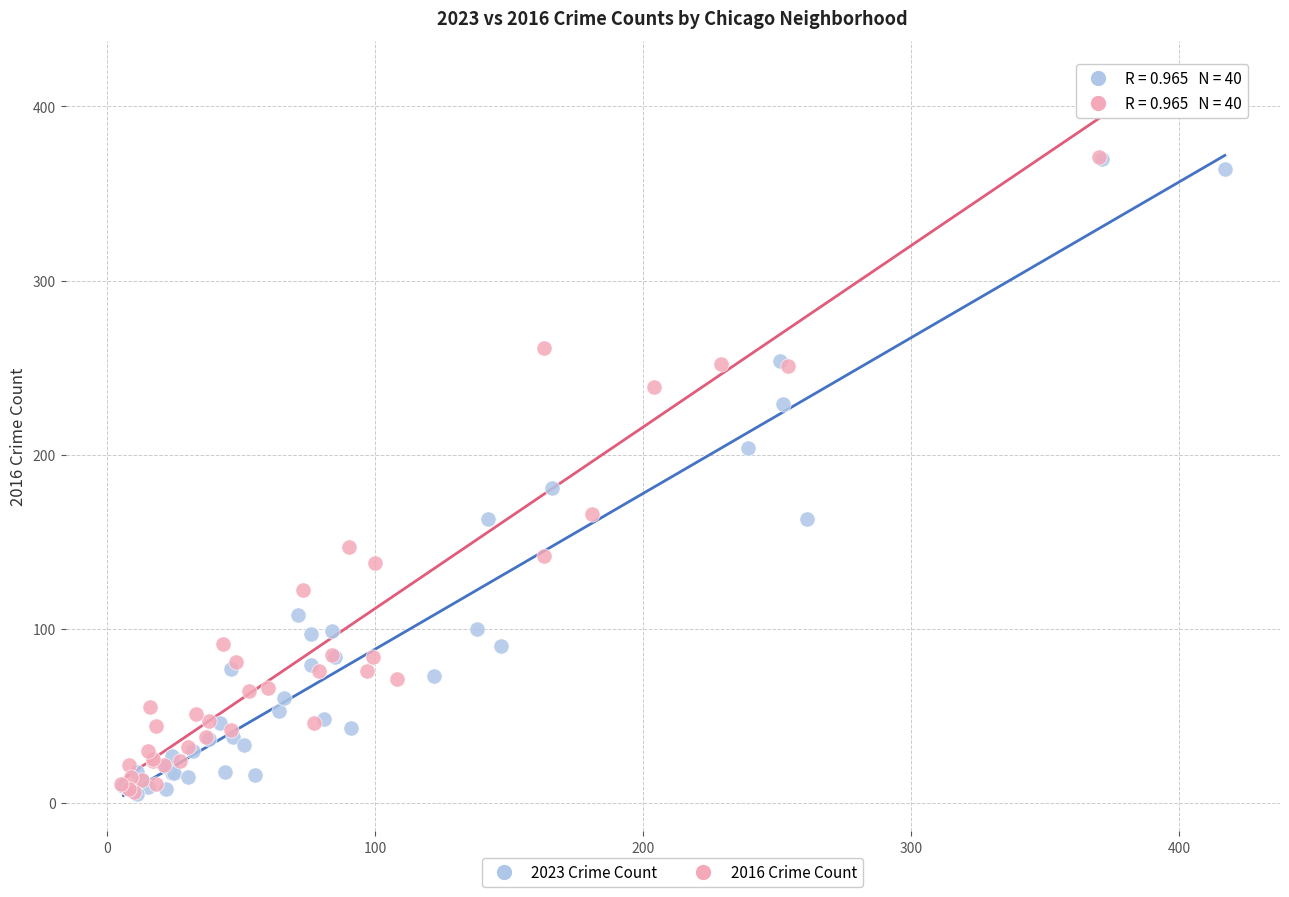

Which series has the widest spread of Y values?

2016 Crime Count